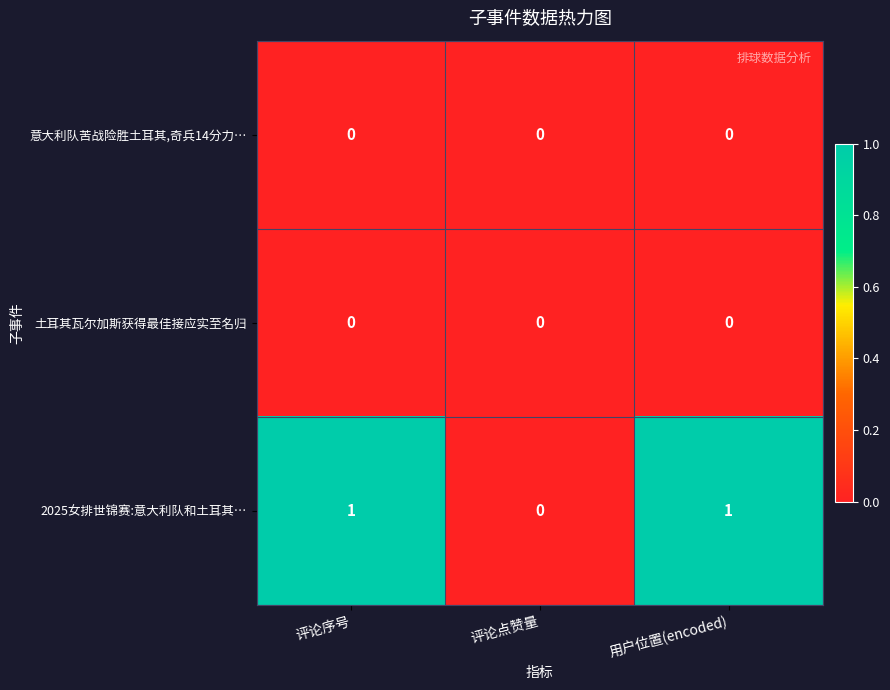

Which series has the widest spread of values?

2025女排世锦赛:意大利队和土耳其…